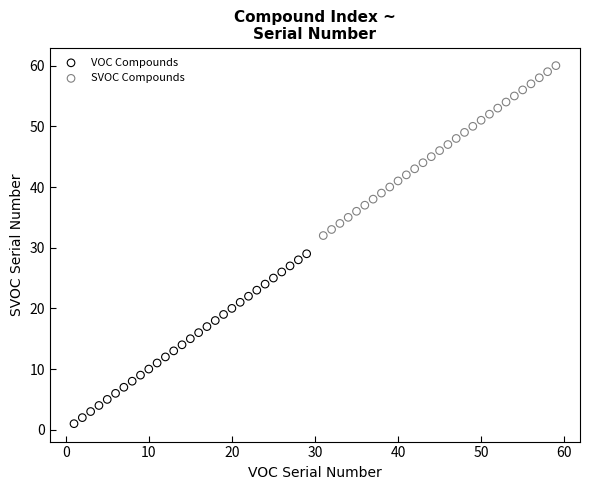

Which series contains the highest Y value?

SVOC Compounds